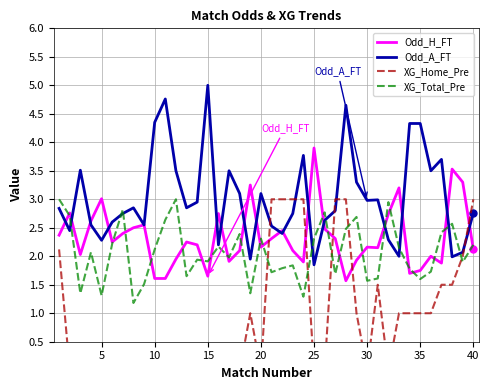

True or false: XG_Total_Pre has a value of 1.6 at 30.

True